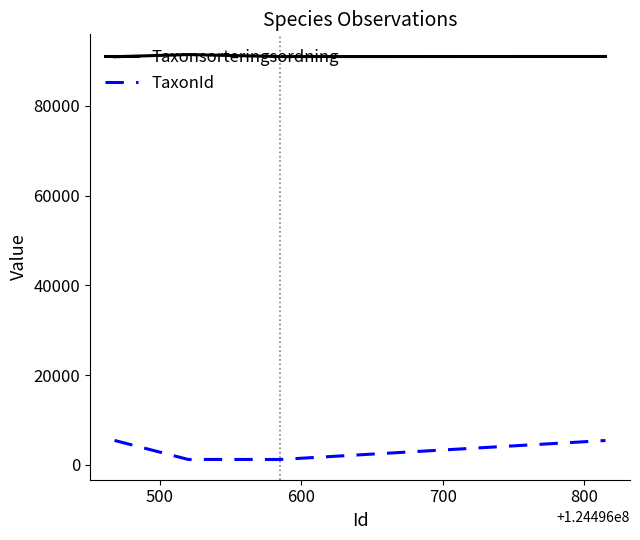

True or false: Taxonsorteringsordning and TaxonId cross at least once.

False